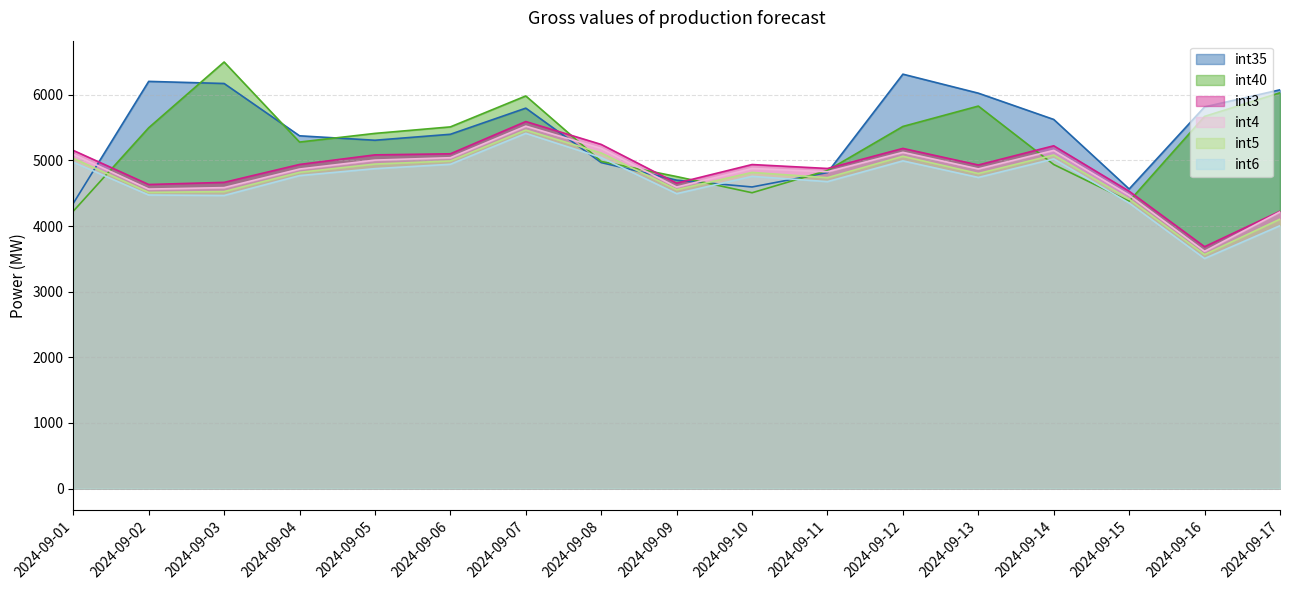

What is the lowest value of the int3 series?

3685.7